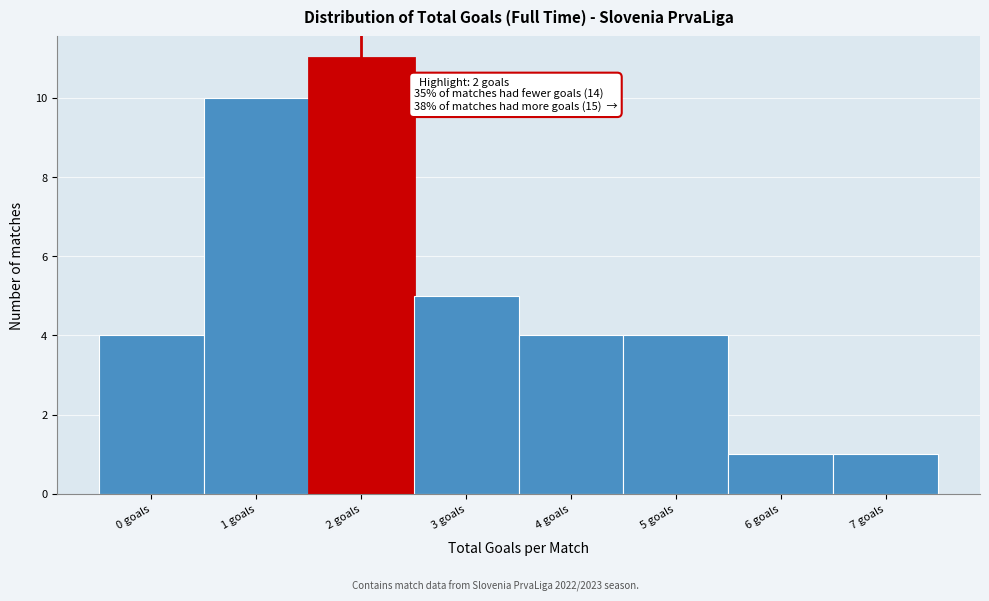

Reading right to left, what are all the values shown in this chart?

7 goals=1	6 goals=1	5 goals=4	4 goals=4	3 goals=5	2 goals=11	1 goals=10	0 goals=4